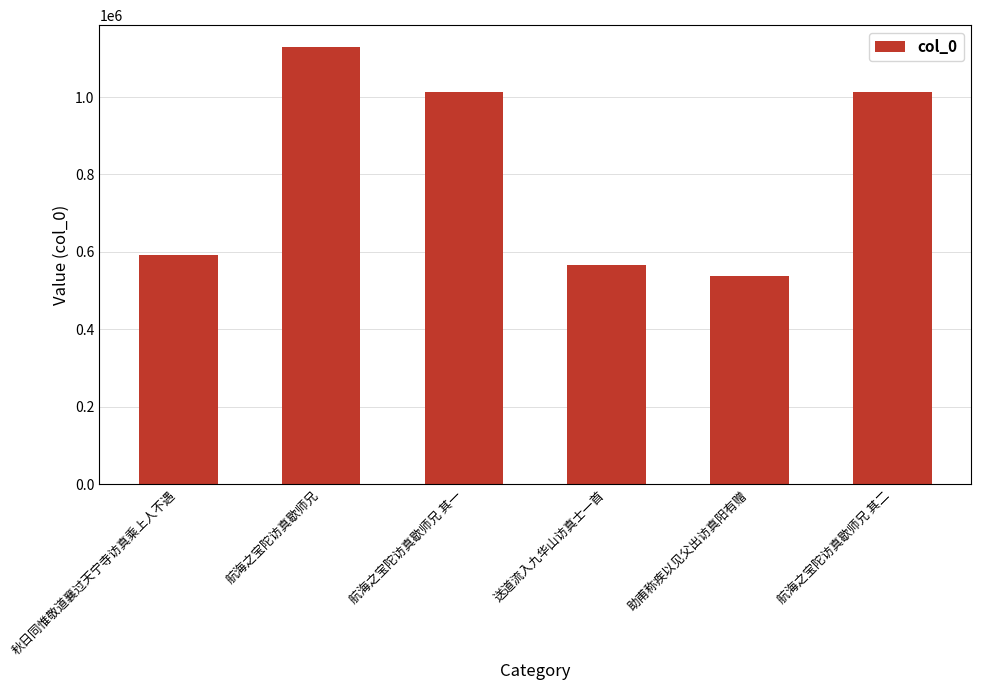

What value does the data have at 航海之宝陀访真歇师兄 其二?

1012452